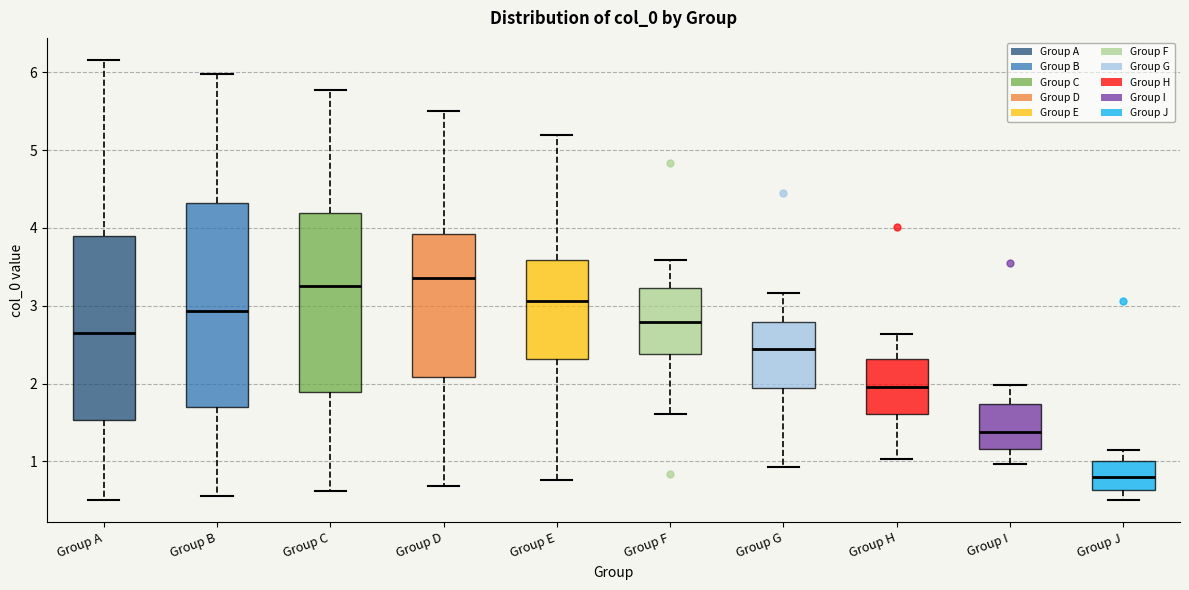

Where is the lower edge of the box for Group F on the y-axis? The values are not printed on the chart, so give them approximately, as read against the axis.

2.4